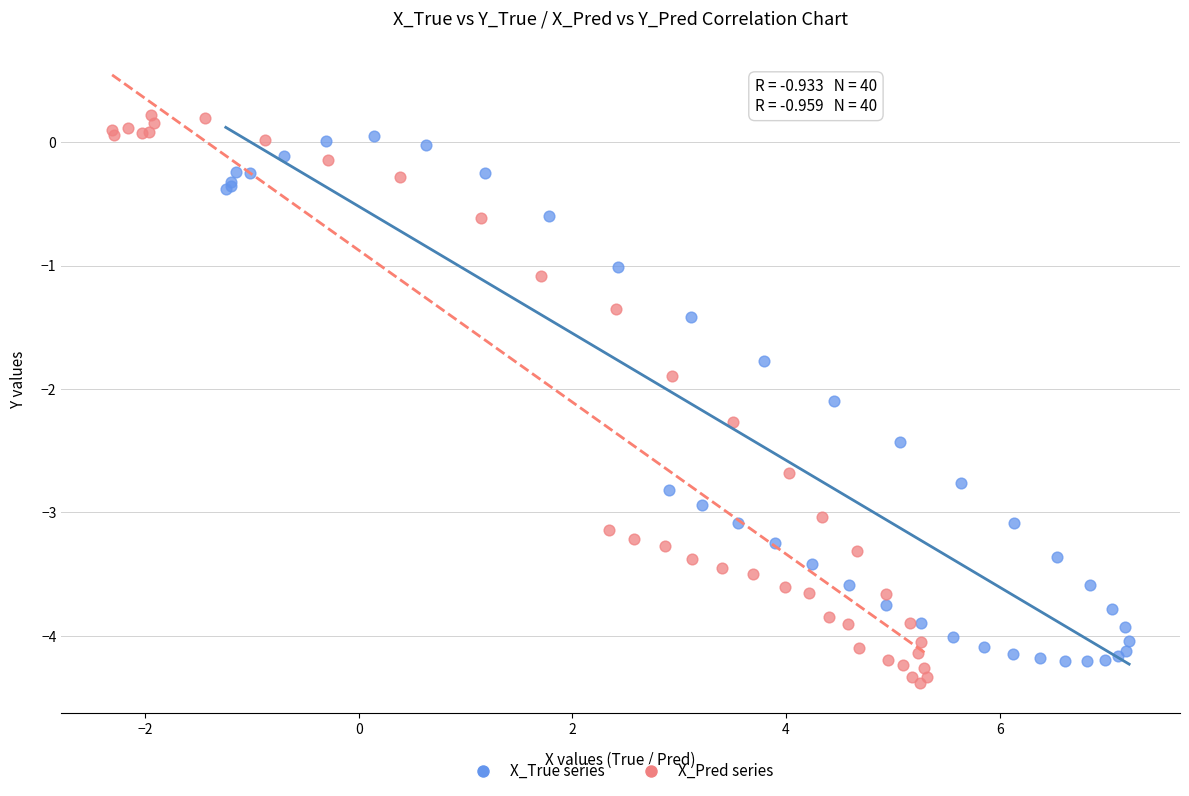

Which series has the largest Y range (max minus min)?

X_Pred series